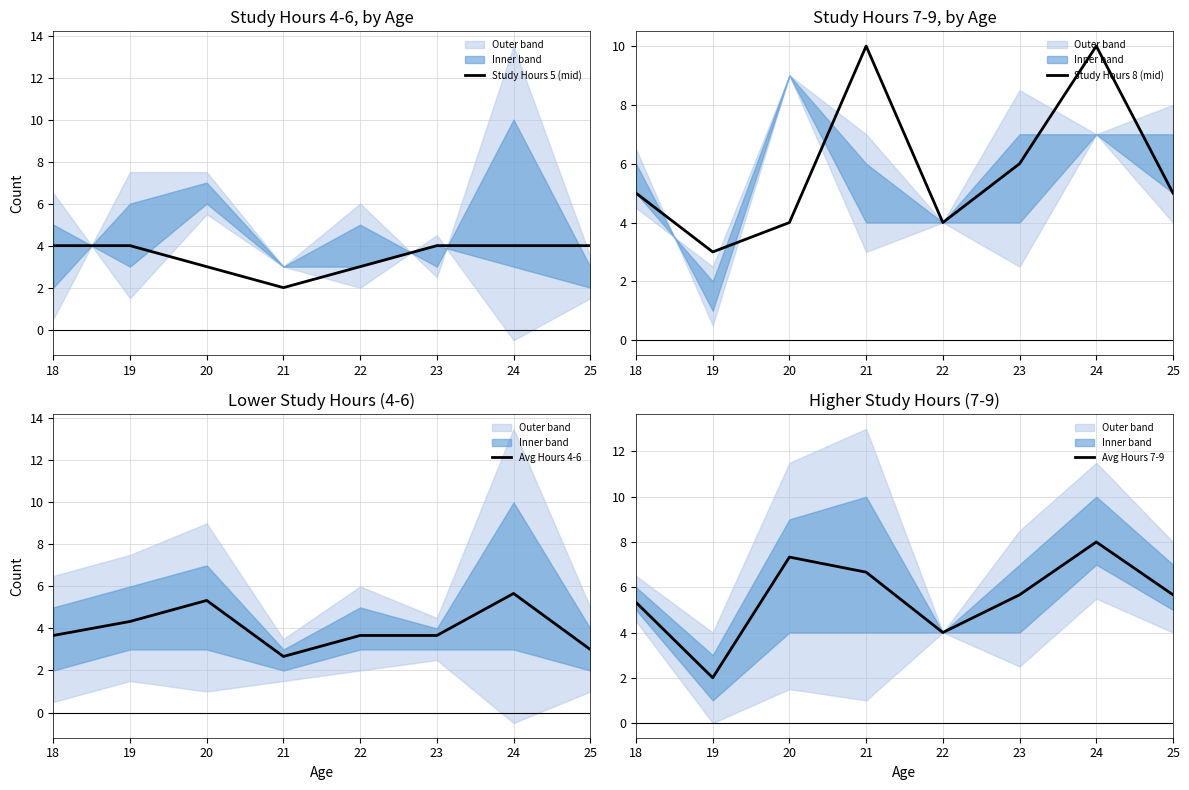

In Avg Hours 4-6, how many points are lower than both neighbors (excluding endpoints)?

1